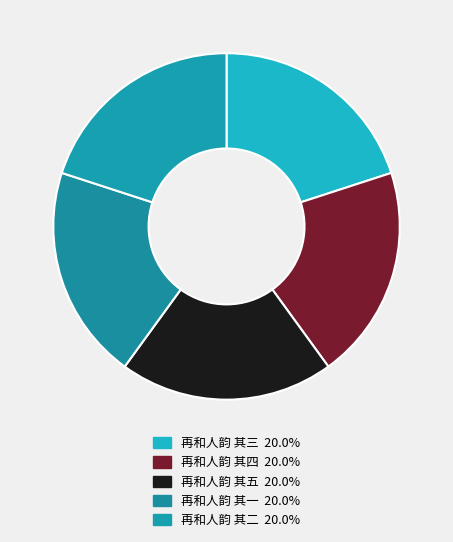

What percentage is NOT represented by 再和人韵 其三?

80.0%